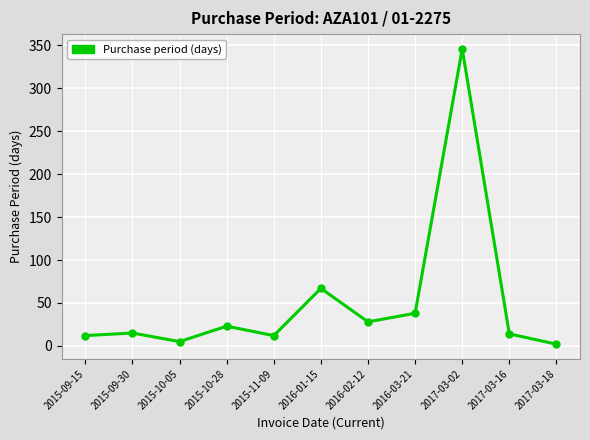

True or false: there are more than 2 points higher than both neighbors.

True